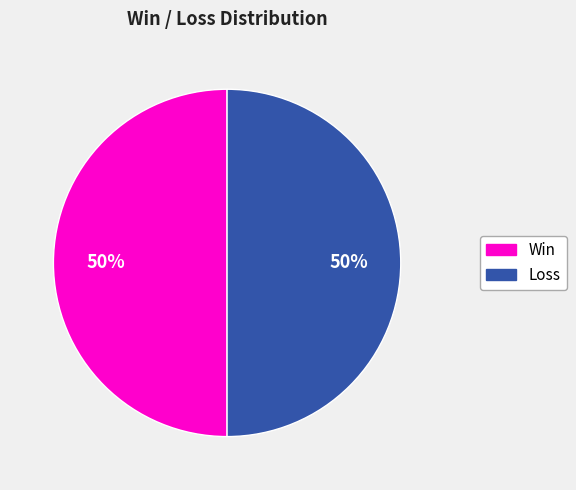

To the nearest percent, what is the difference between the largest and smallest slice percentages?

0%